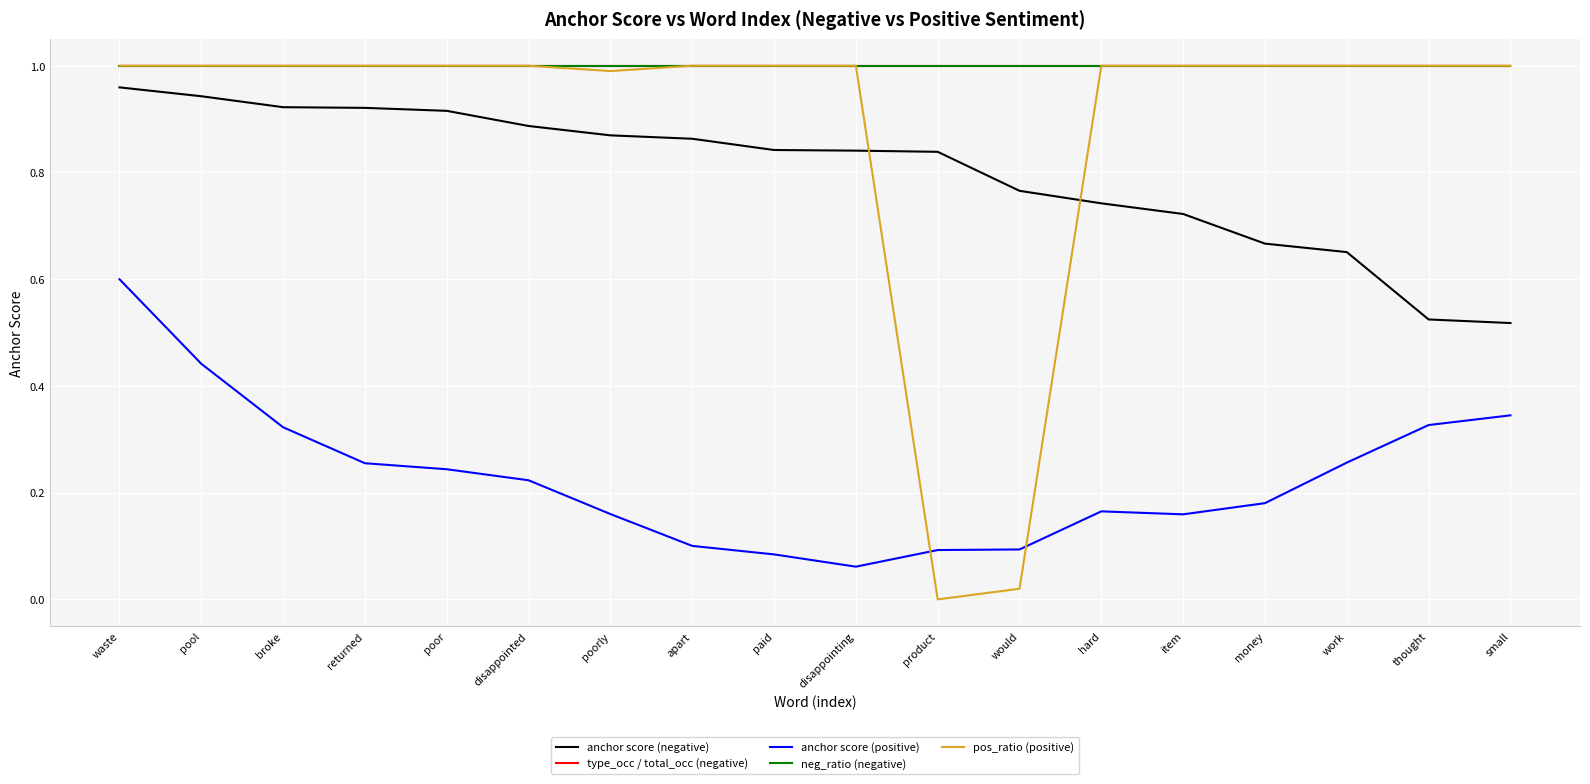

How many lines are shown in the chart?

5